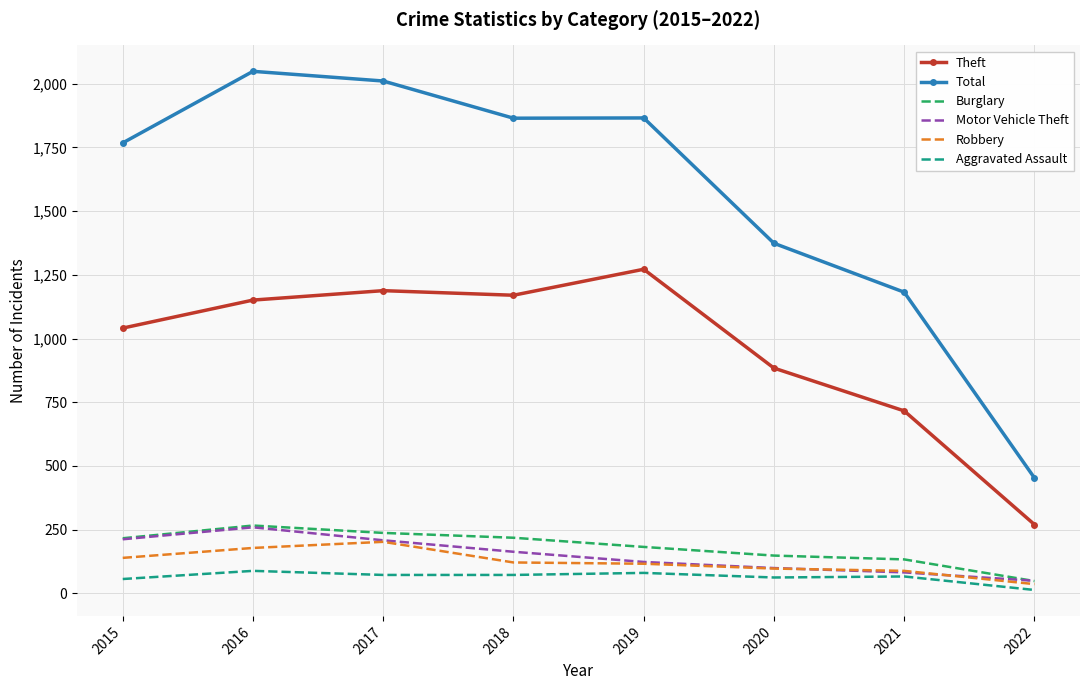

Which series ends up on top after the final intersection of Burglary and Motor Vehicle Theft?

Motor Vehicle Theft